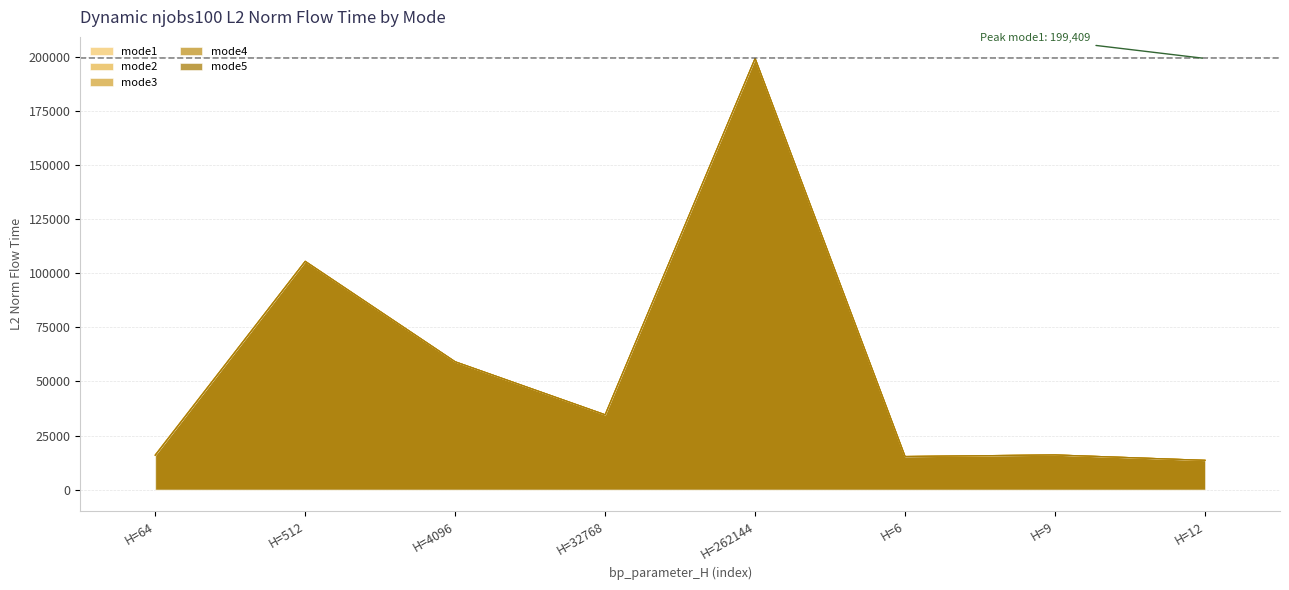

Which has a higher value, H=4096 or H=64?

H=4096